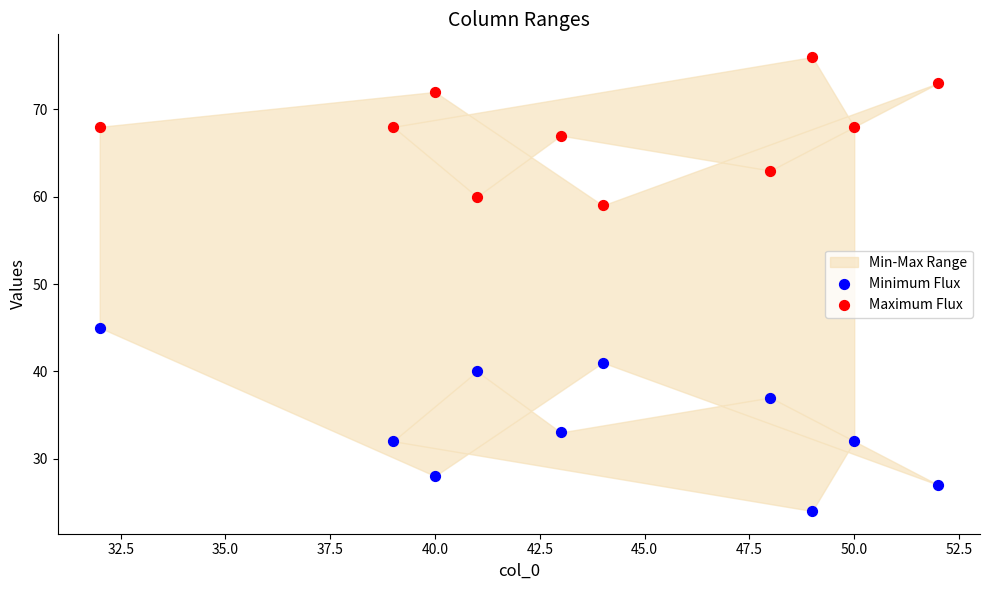

Which series reaches the maximum Y coordinate?

Maximum Flux